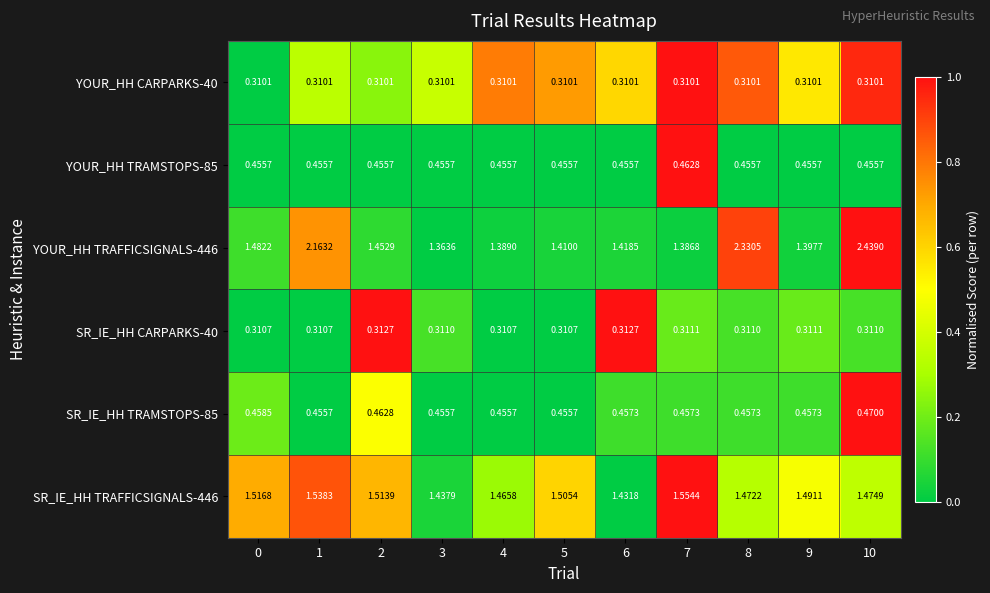

How many distinct data groups are displayed?

6